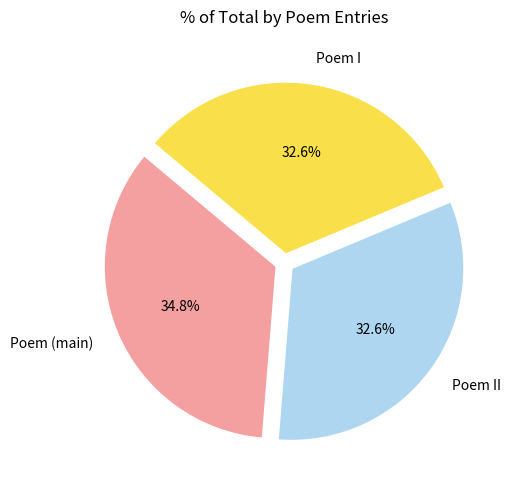

Which slice is the largest?

Poem (main)